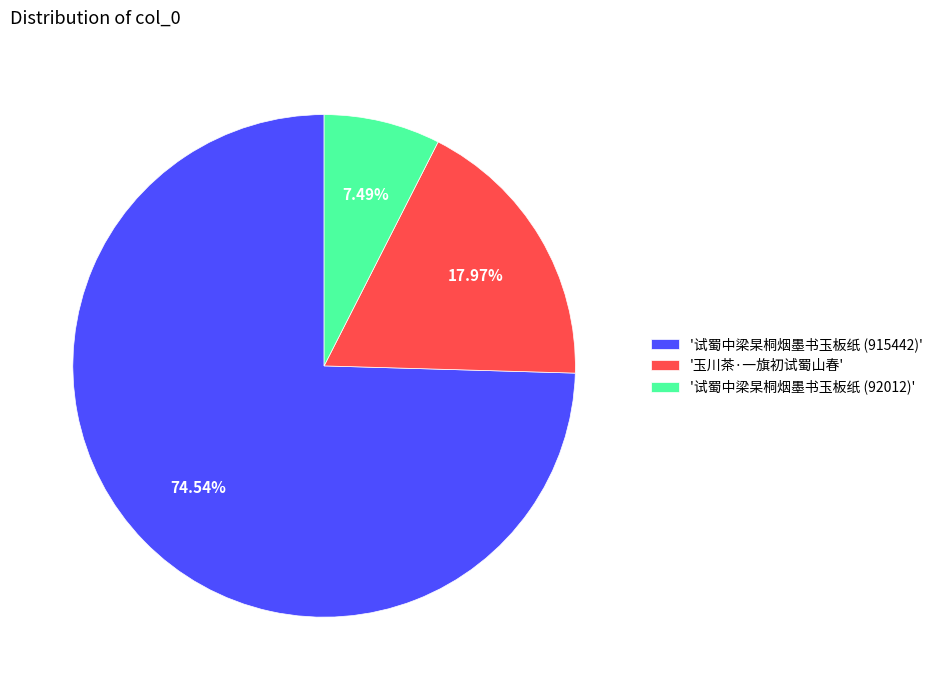

Which category has the biggest portion of the pie?

'试蜀中梁杲桐烟墨书玉板纸 (915442)'